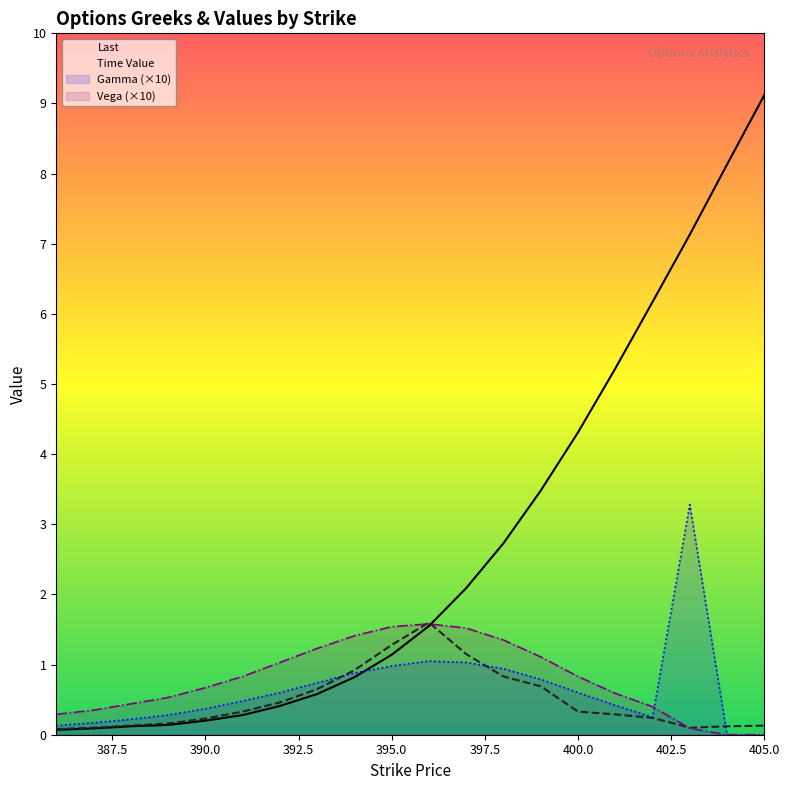

At which label does Last first exceed 1?

395.0